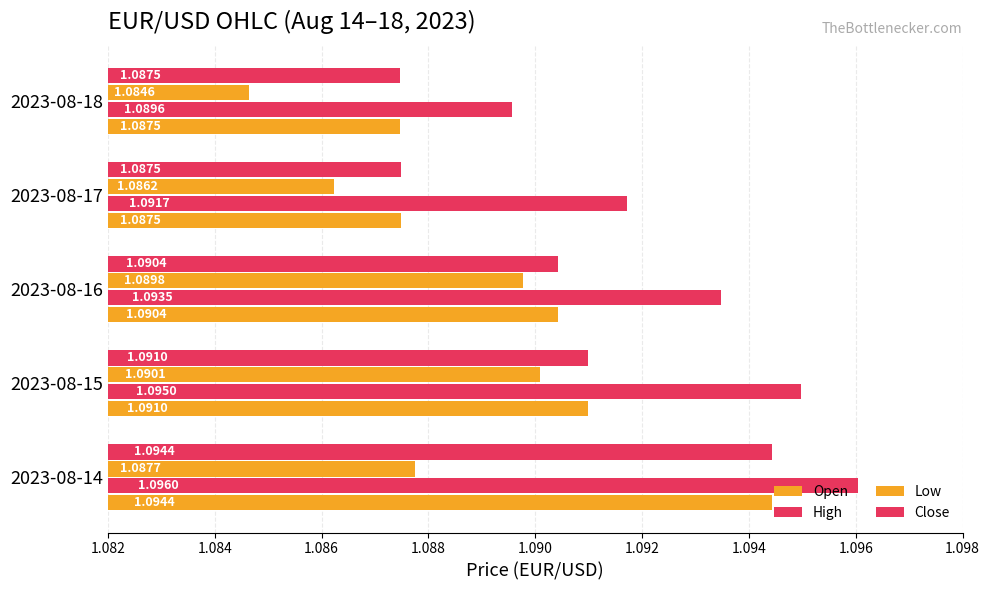

Which series has the largest range (max minus min)?

Open